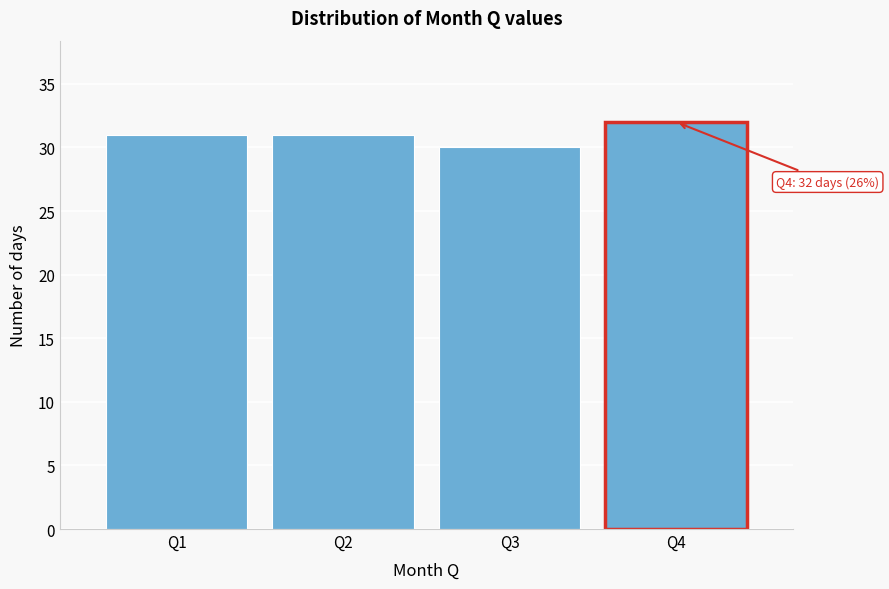

Reading left to right, extract all data points from this chart.

Q1=31	Q2=31	Q3=30	Q4=32